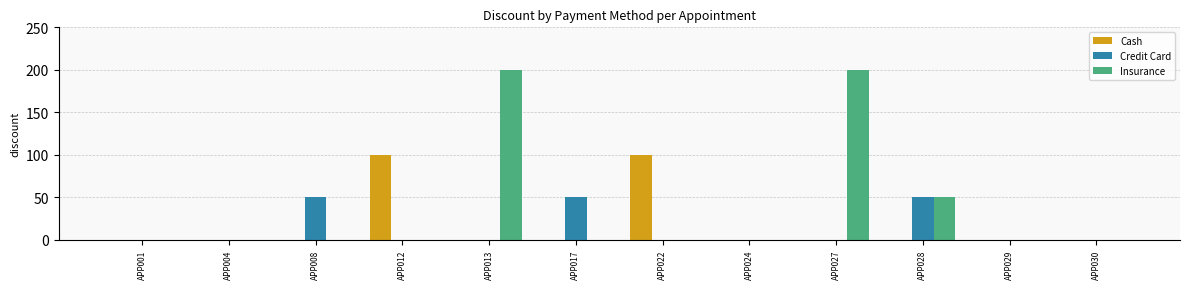

The Insurance series shows 292 at APP013. True or false?

False